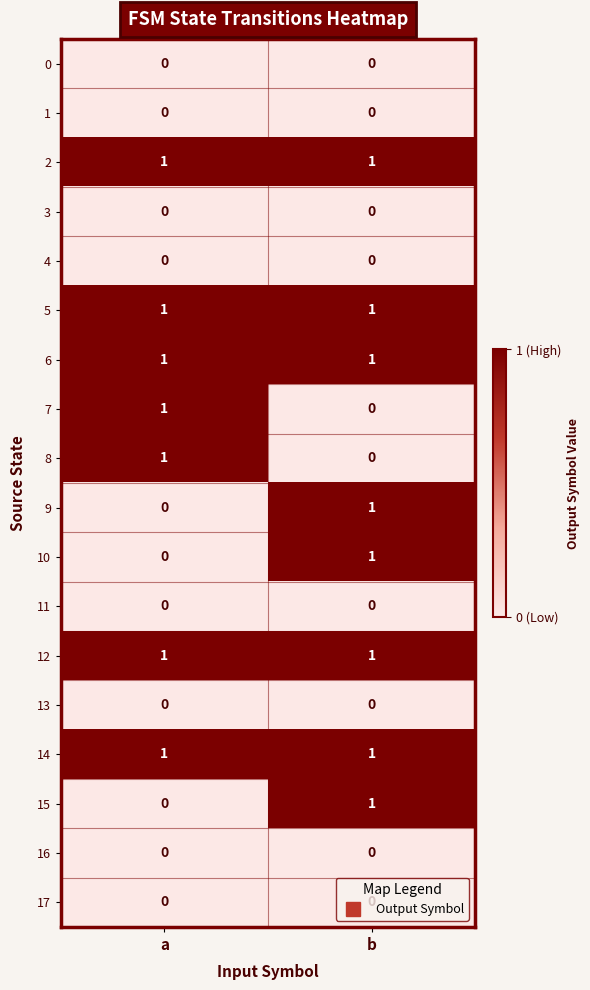

At which category is the sum across all series the highest?

b